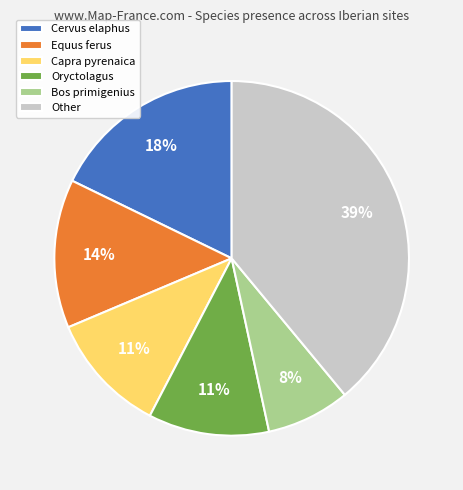

To the nearest percent, what portion does Cervus elaphus represent?

18%